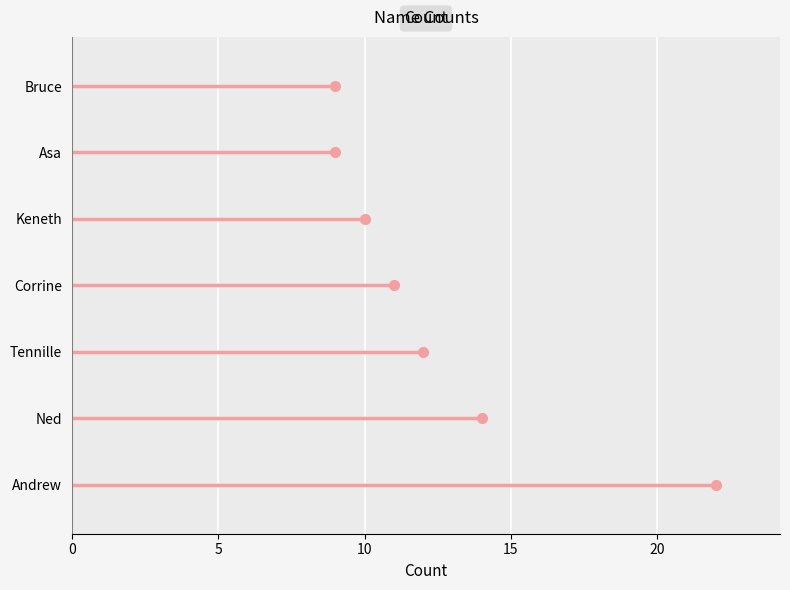

Does the chart contain any negative values?

No